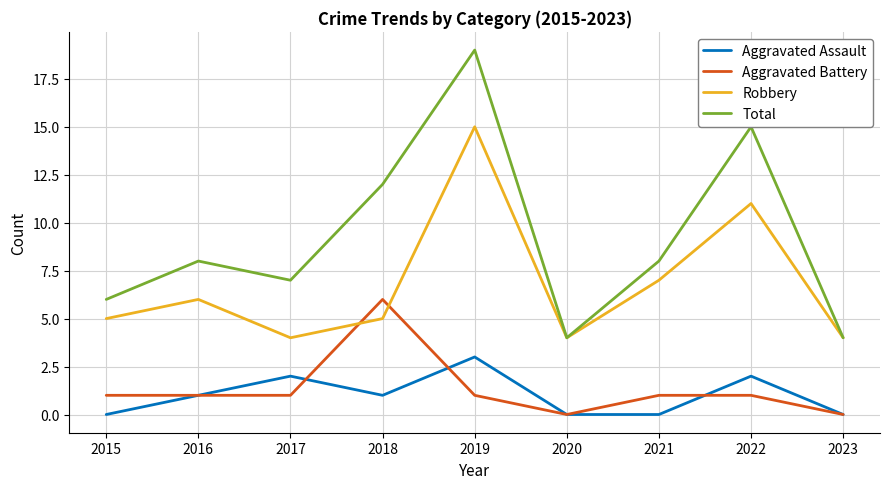

What is the maximum value shown in the chart?

19